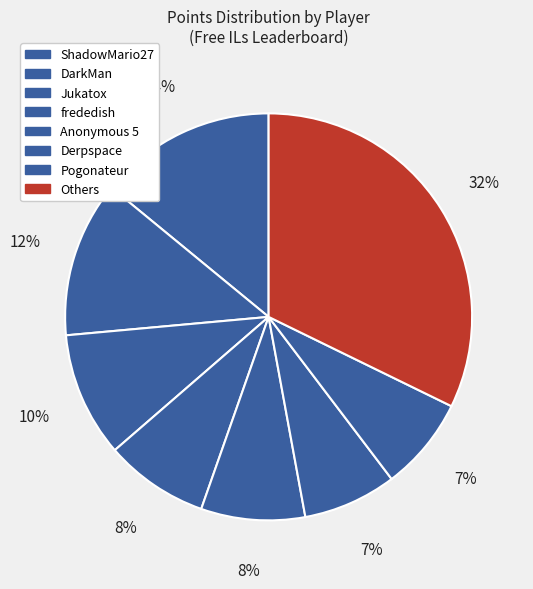

How many slices are in this pie chart?

8